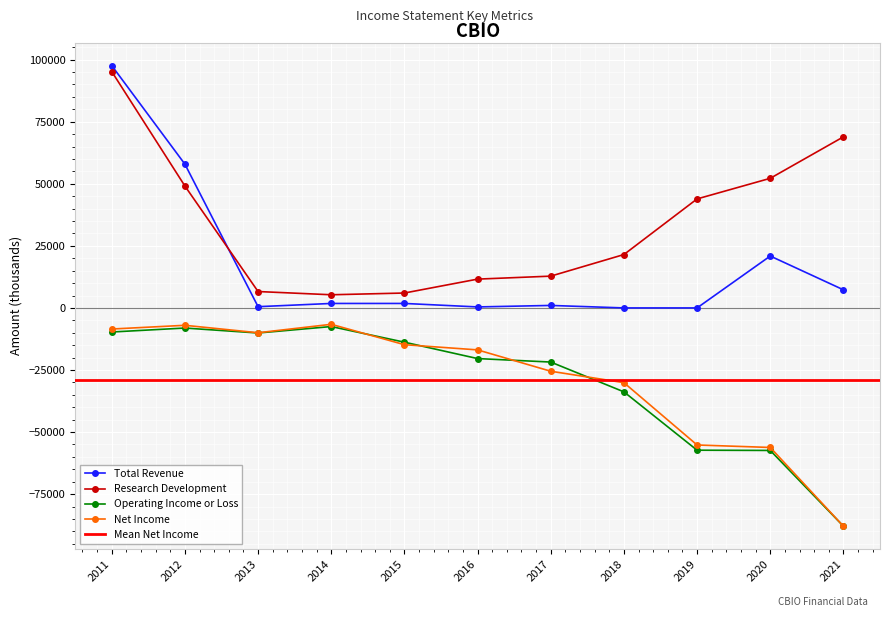

Count the number of categories in the chart.

11